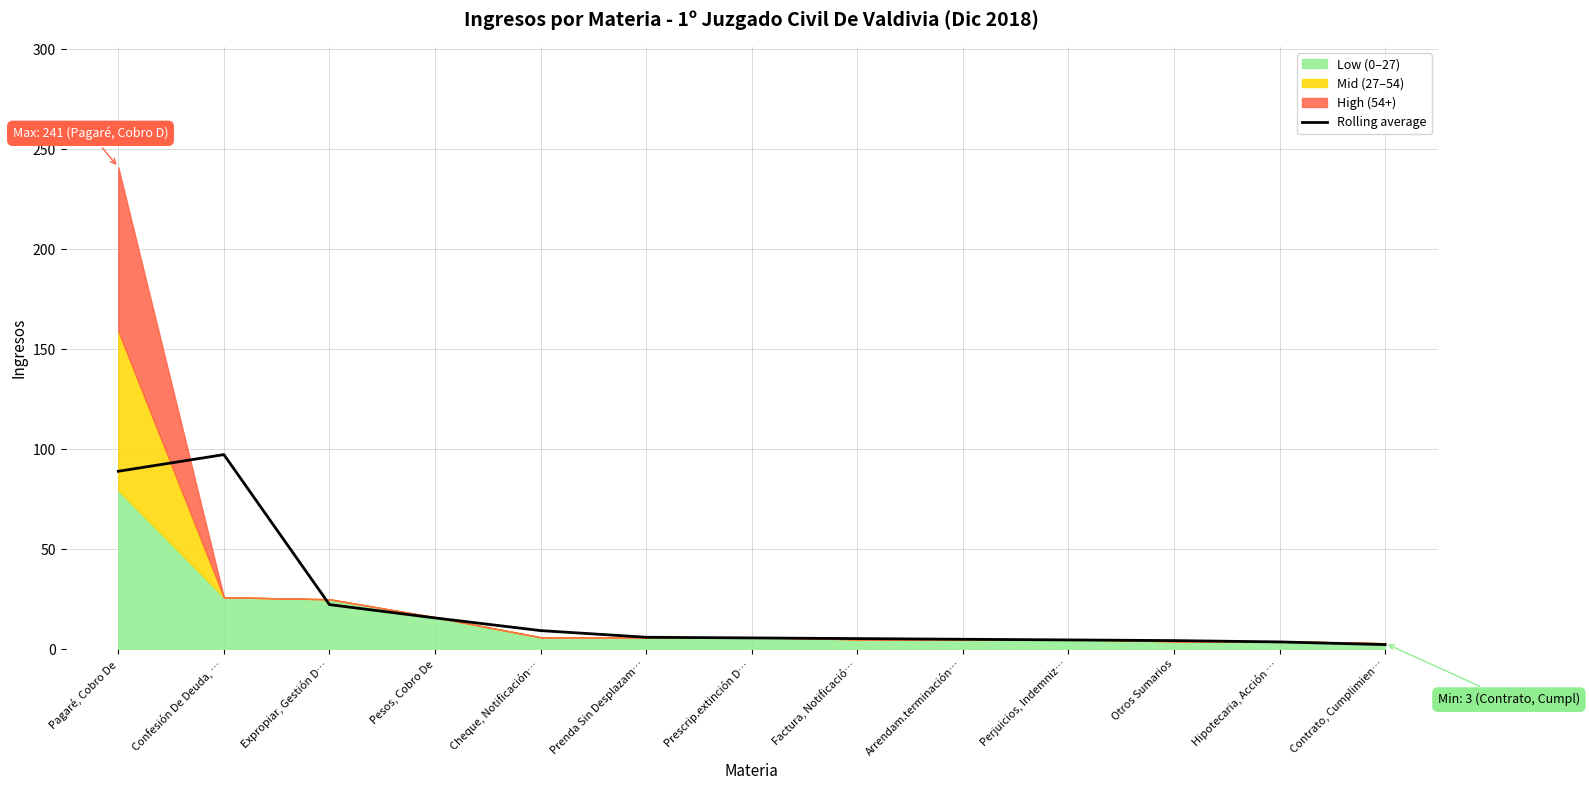

What is the difference between the second highest and minimum values?

86.7